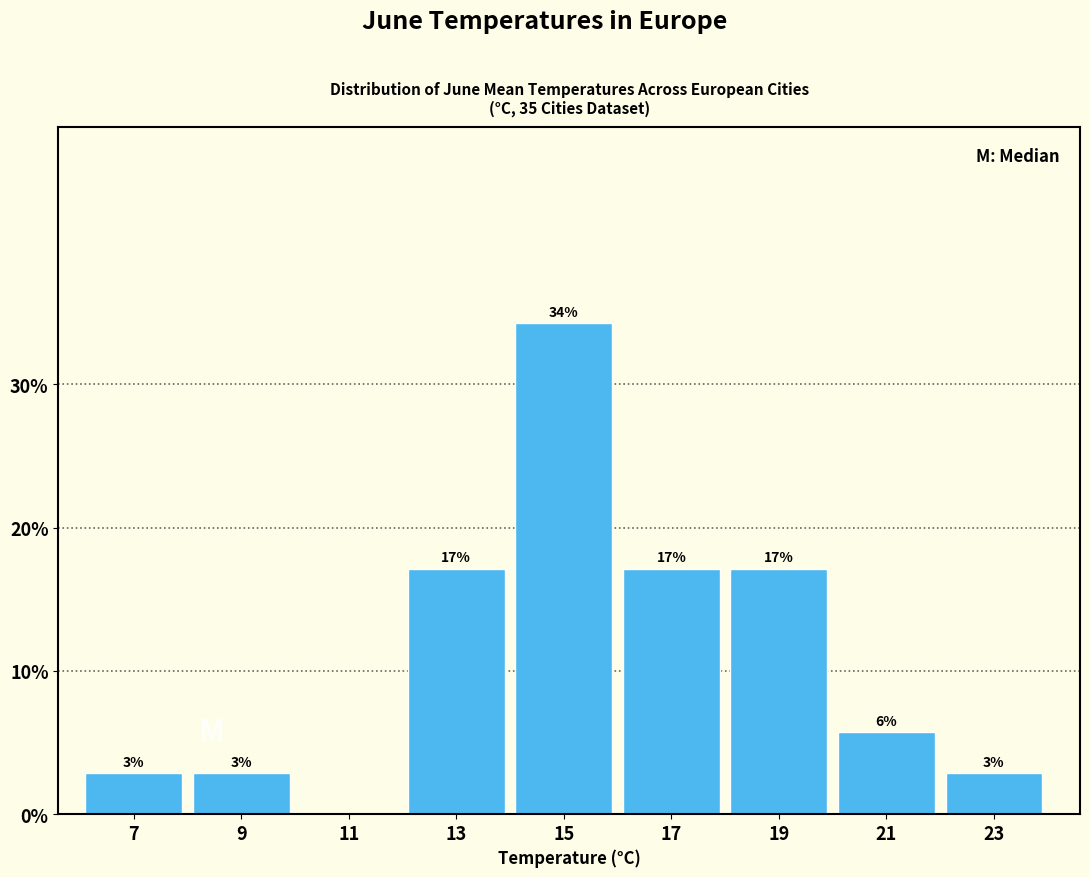

Are the bars horizontal?

No